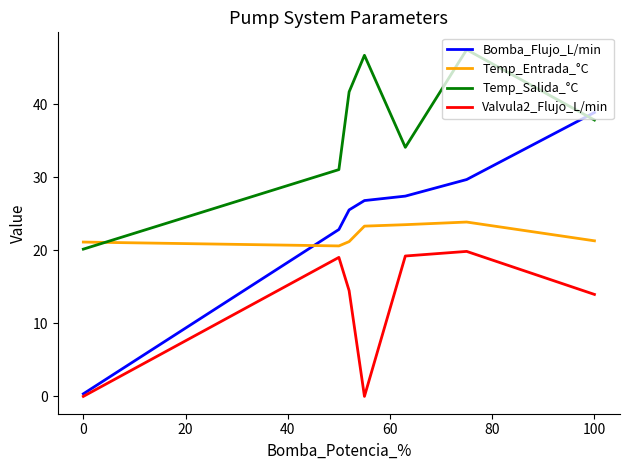

True or false: Temp_Salida_°C and Valvula2_Flujo_L/min intersect in this chart.

False